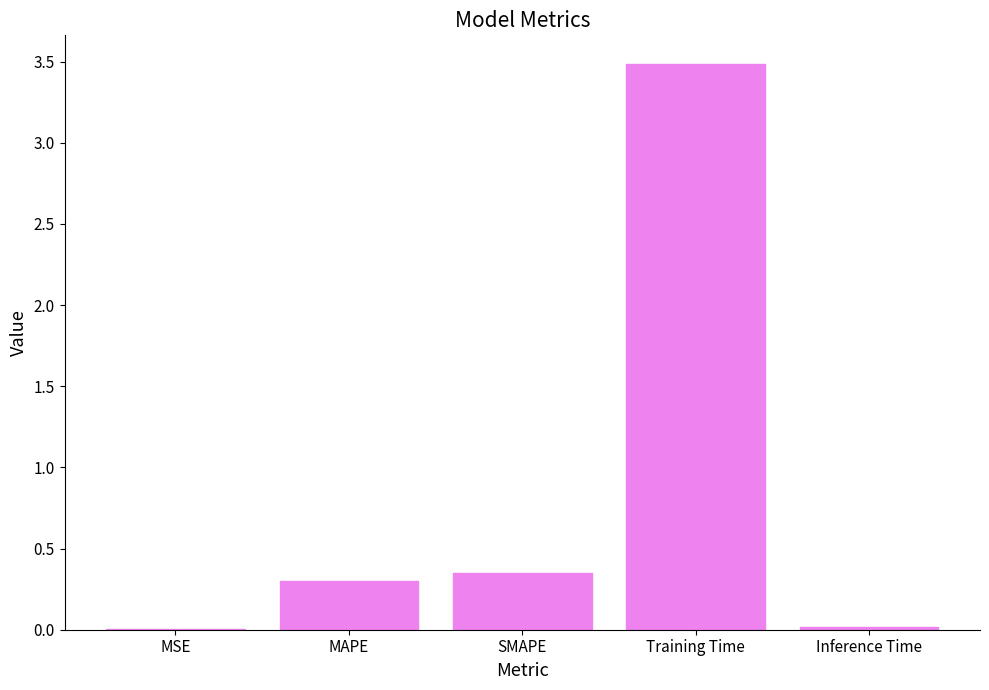

What is the approximate value at Training Time?

3.5